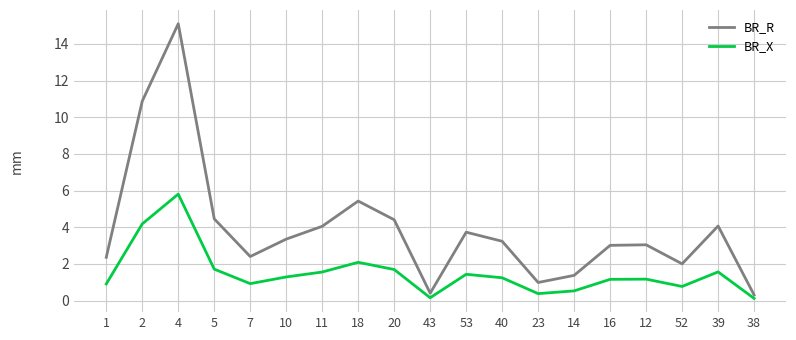

At 14, list the series in order from smallest to largest.

BR_X, BR_R